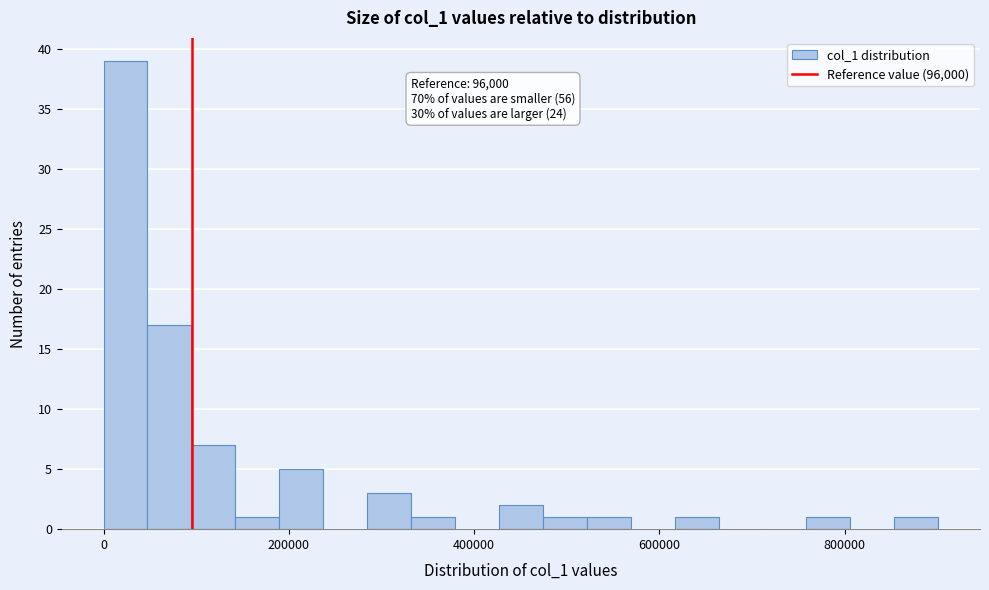

Around what value on the x-axis is the tallest bar? Give the approximate position of its centre, as read against the axis.

20000